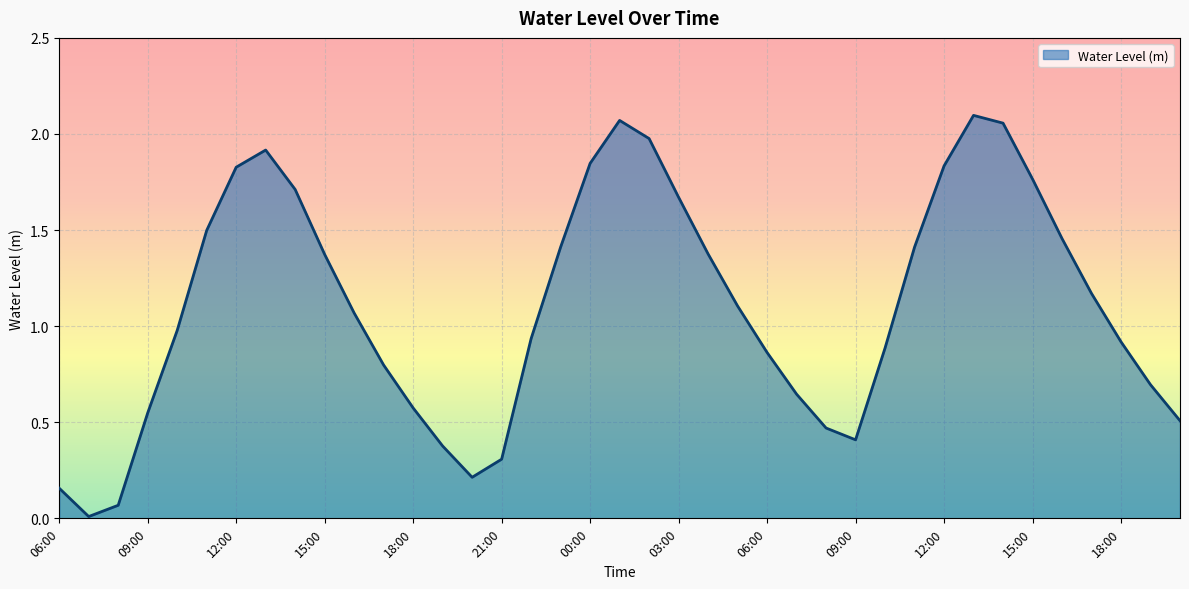

Reading left to right, transcribe all the data shown in this chart.

06:00=0.2	07:00=0.0	08:00=0.1	09:00=0.5	10:00=1.0	11:00=1.5	12:00=1.8	13:00=1.9	14:00=1.7	15:00=1.4	16:00=1.1	17:00=0.8	18:00=0.6	19:00=0.4	20:00=0.2	21:00=0.3	22:00=0.9	23:00=1.4	00:00=1.8	01:00=2.1	02:00=2.0	03:00=1.7	04:00=1.4	05:00=1.1	06:00=0.9	07:00=0.6	08:00=0.5	09:00=0.4	10:00=0.9	11:00=1.4	12:00=1.8	13:00=2.1	14:00=2.1	15:00=1.8	16:00=1.5	17:00=1.2	18:00=0.9	19:00=0.7	20:00=0.5